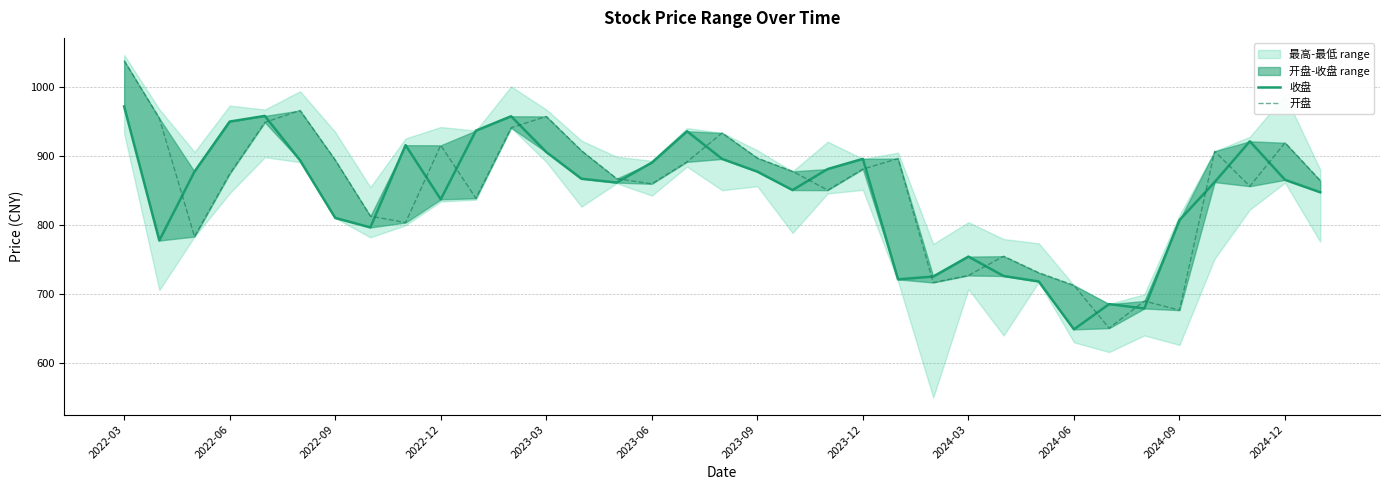

In 开盘, how many points are higher than both neighbors (excluding endpoints)?

9